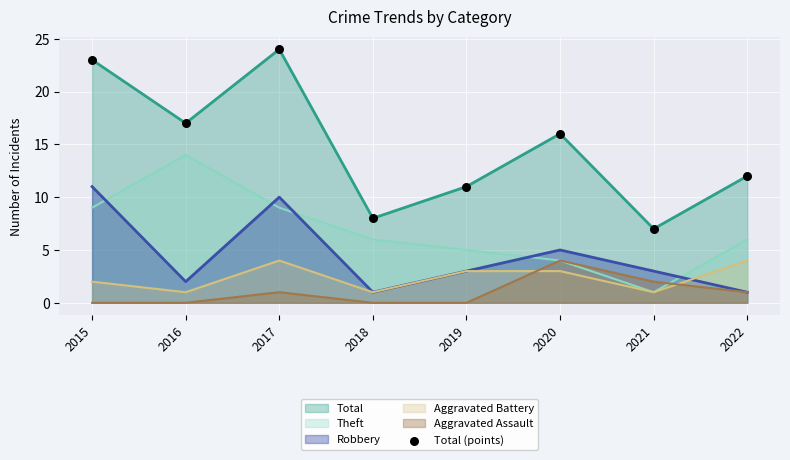

What is the change in value from 2015 to 2016?

-6